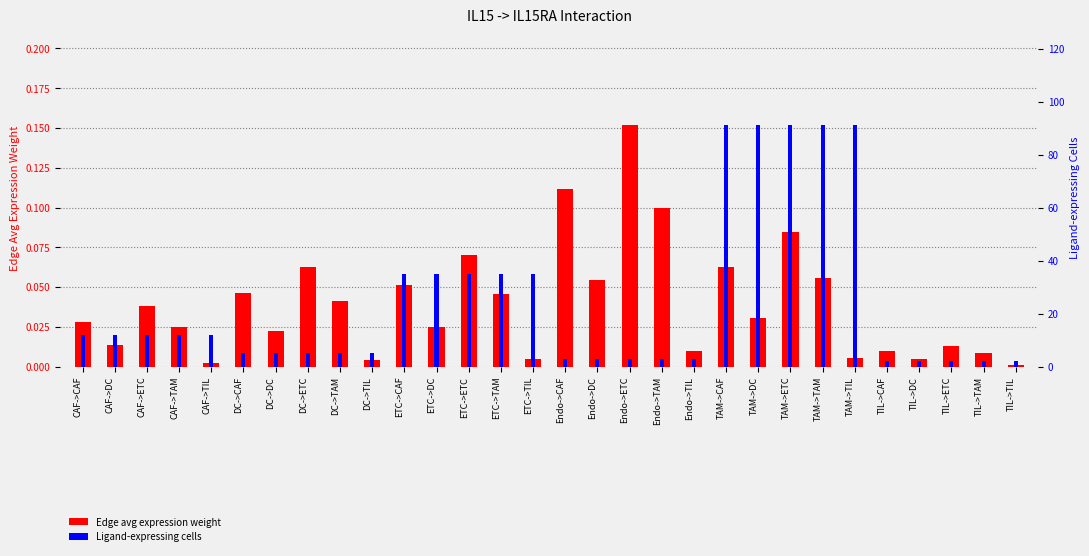

What is the lowest value of the Ligand-expressing cells series?

2.0